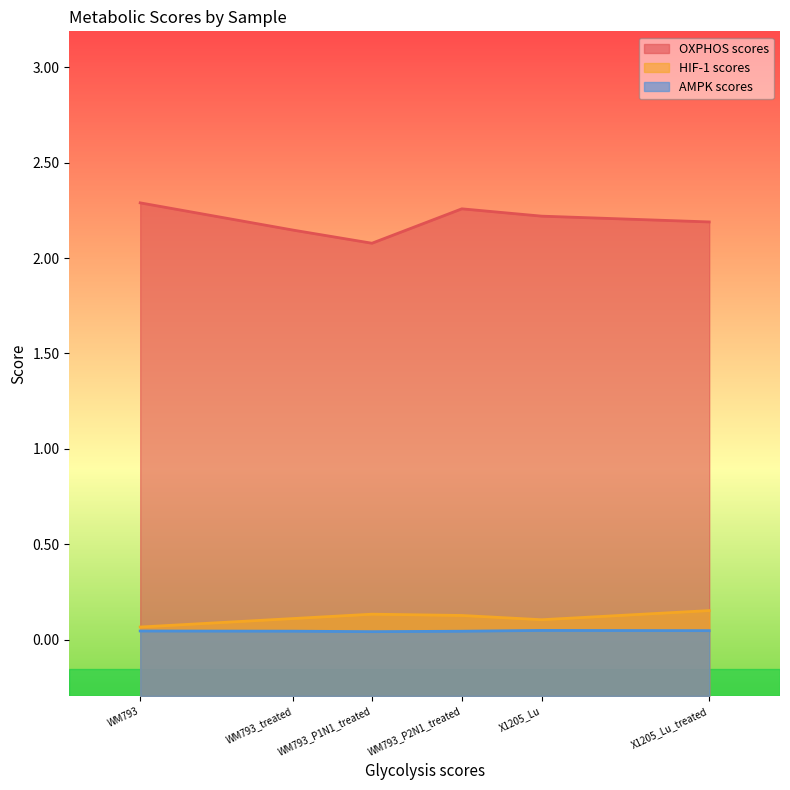

List the labels in order of OXPHOS scores value, largest first.

WM793, WM793_P2N1_treated, X1205_Lu, X1205_Lu_treated, WM793_treated, WM793_P1N1_treated